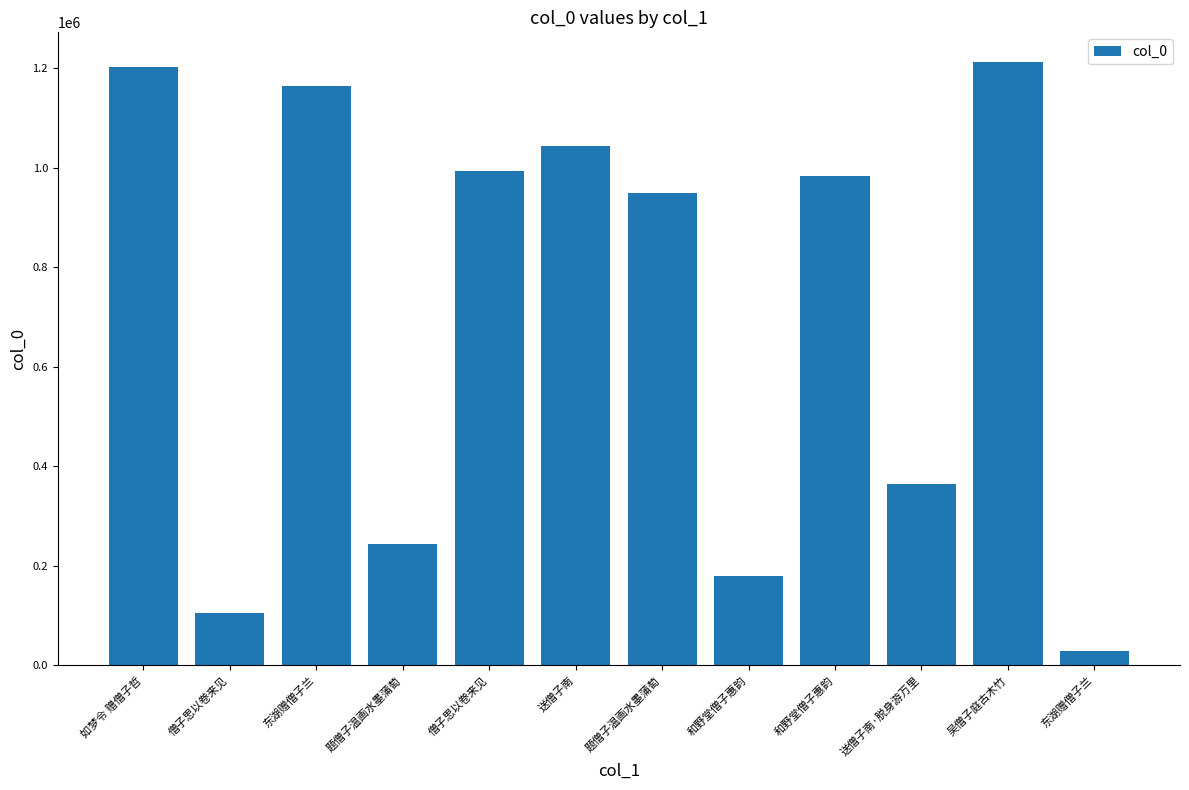

Are the bars horizontal?

No